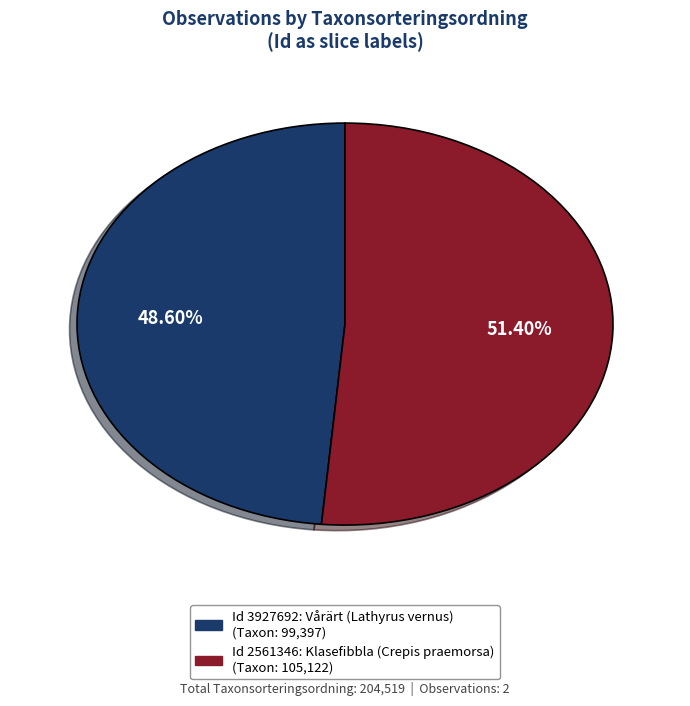

Is there a majority slice in this chart?

Yes